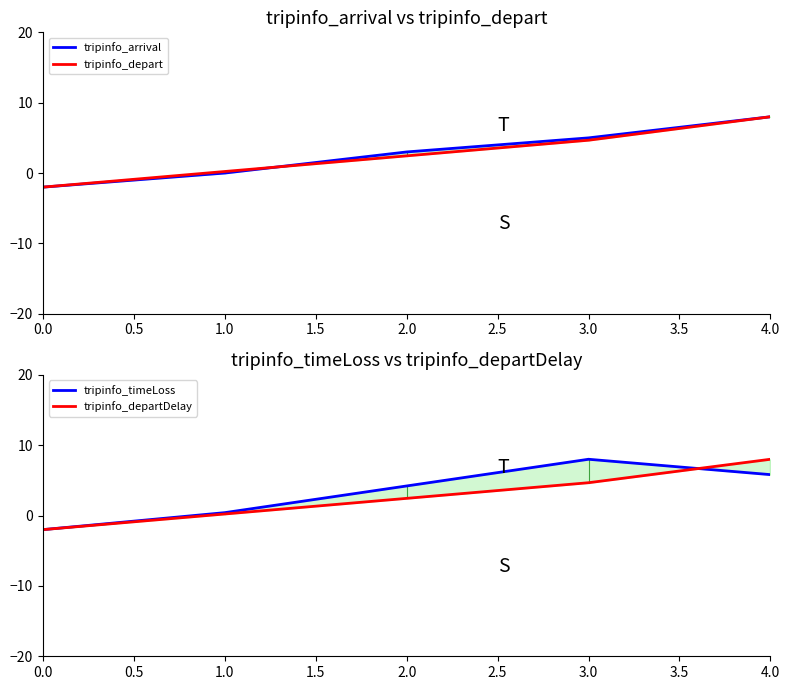

List the series in order of their peak value, highest first.

tripinfo_arrival, tripinfo_depart, tripinfo_timeLoss, tripinfo_departDelay